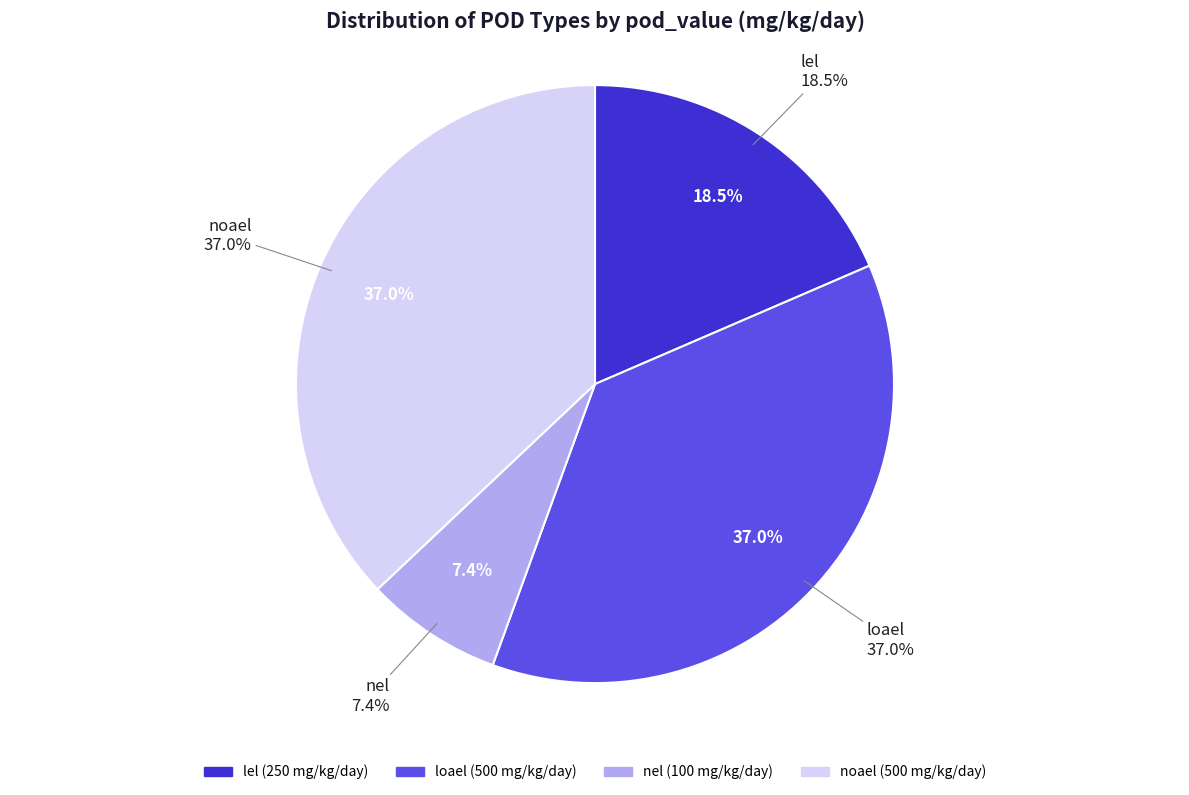

True or false: loael accounts for 37% of the total.

True